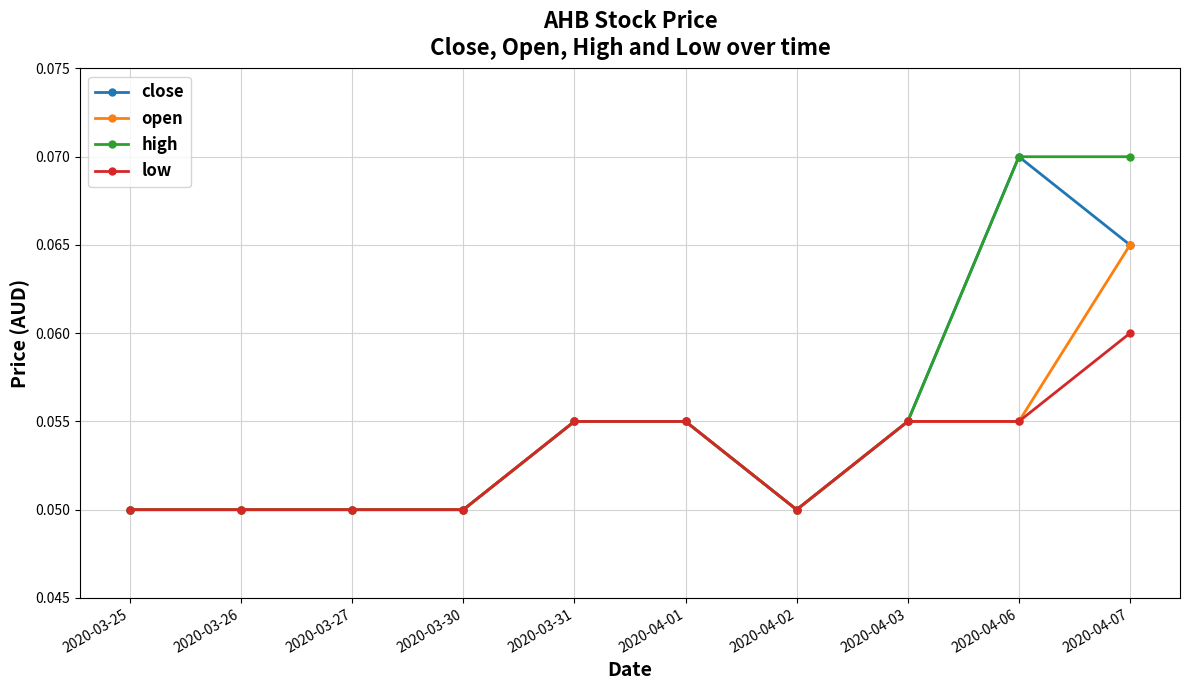

How many low values are between 0 and 1?

10